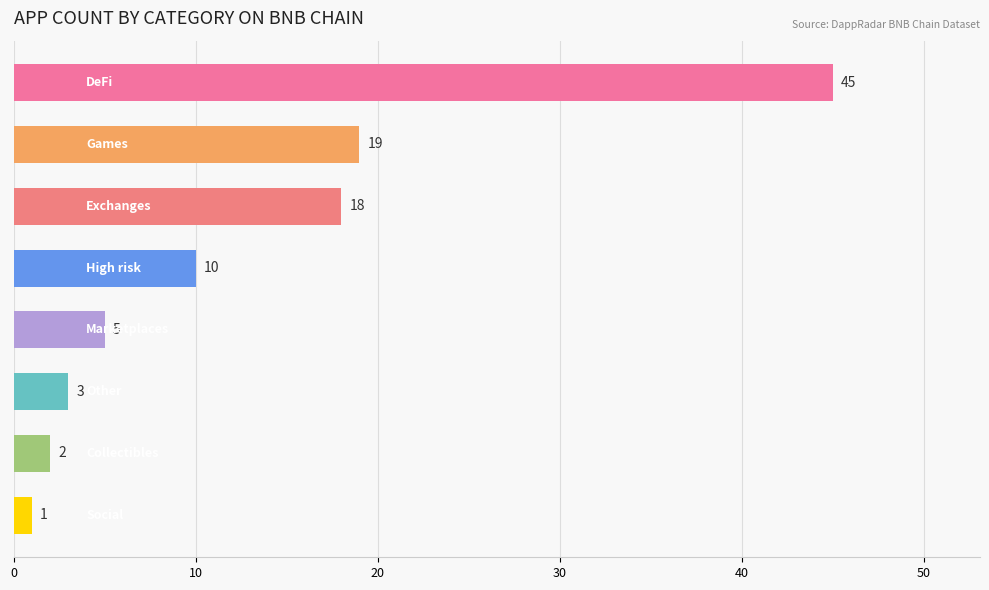

Count the number of categories in the chart.

8